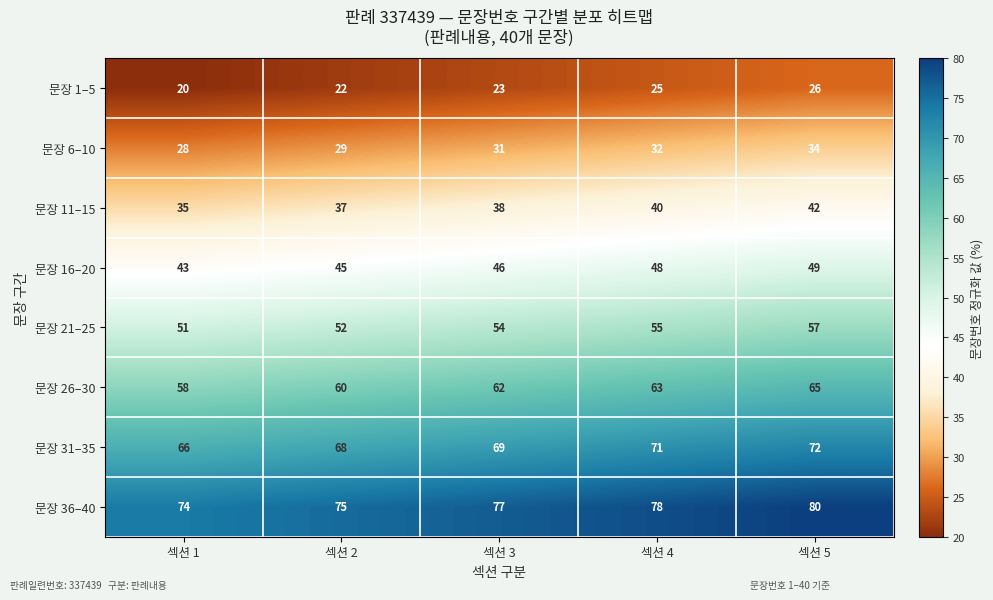

What is the total value across all series at 섹션 3?

400